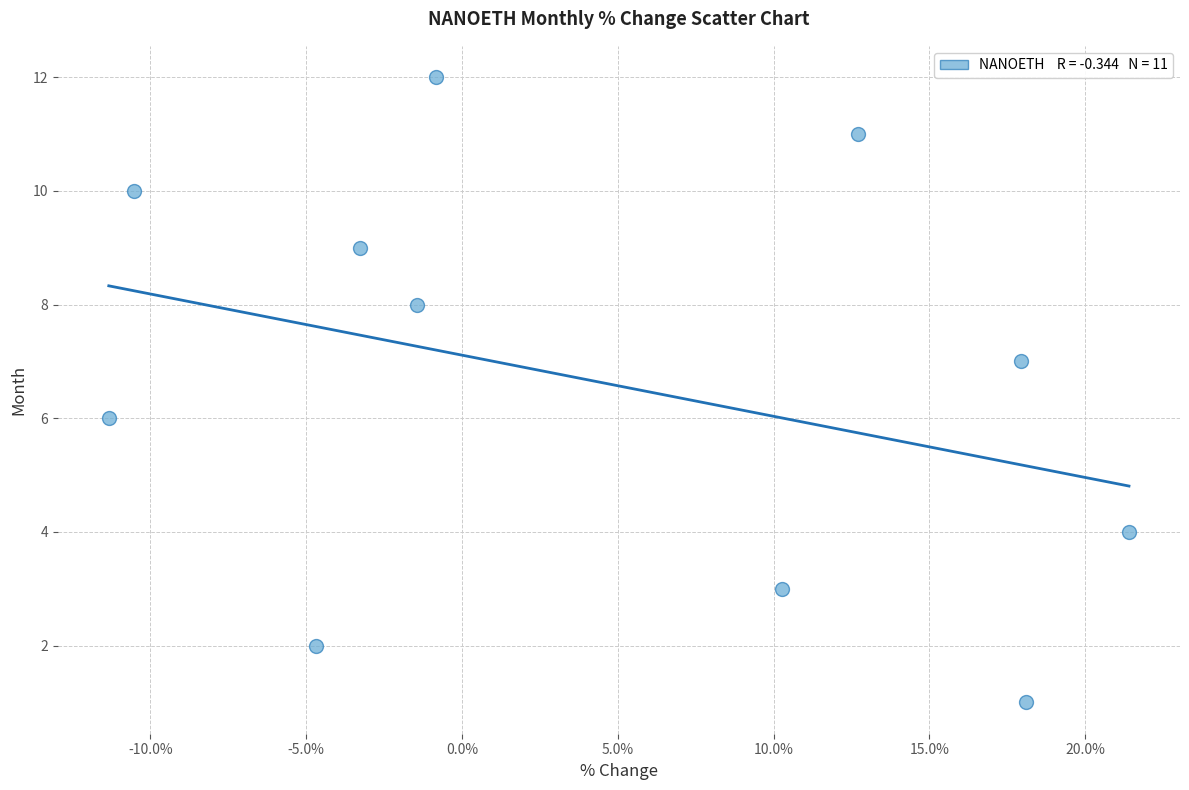

What is the average Y value?

7